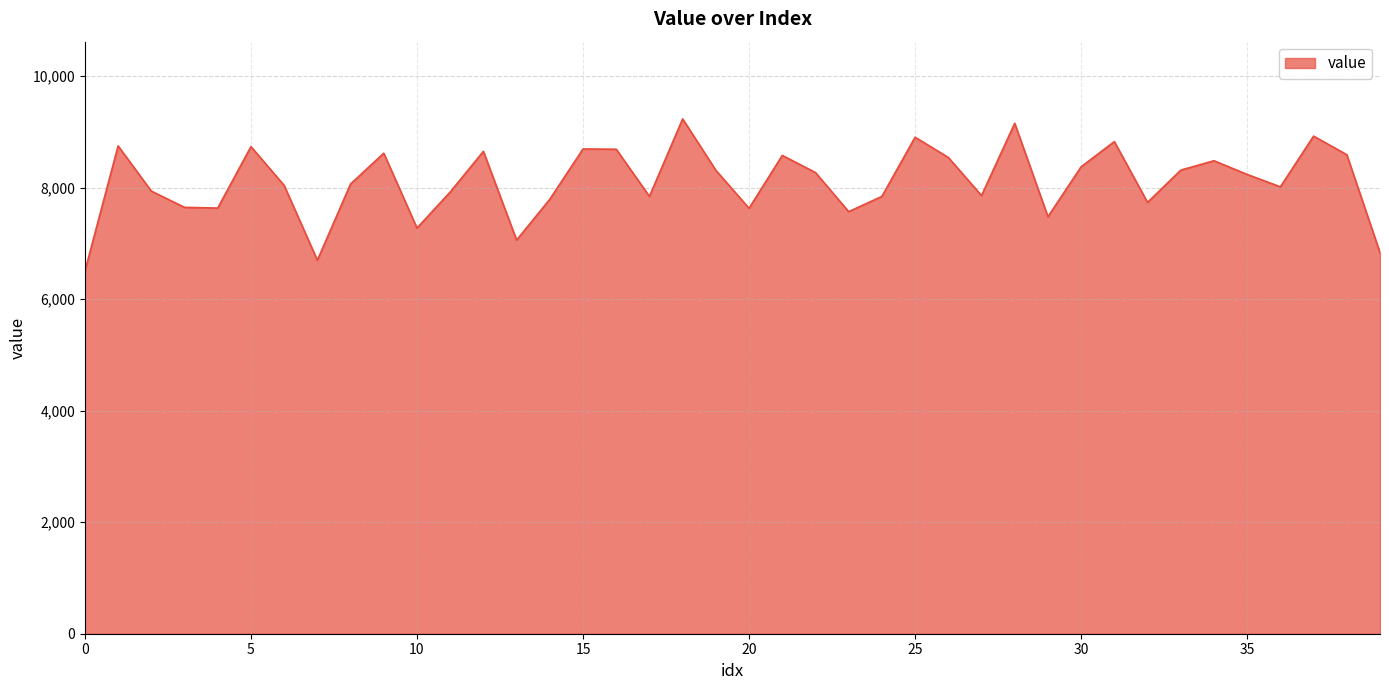

What is the maximum value shown in the chart?

9231